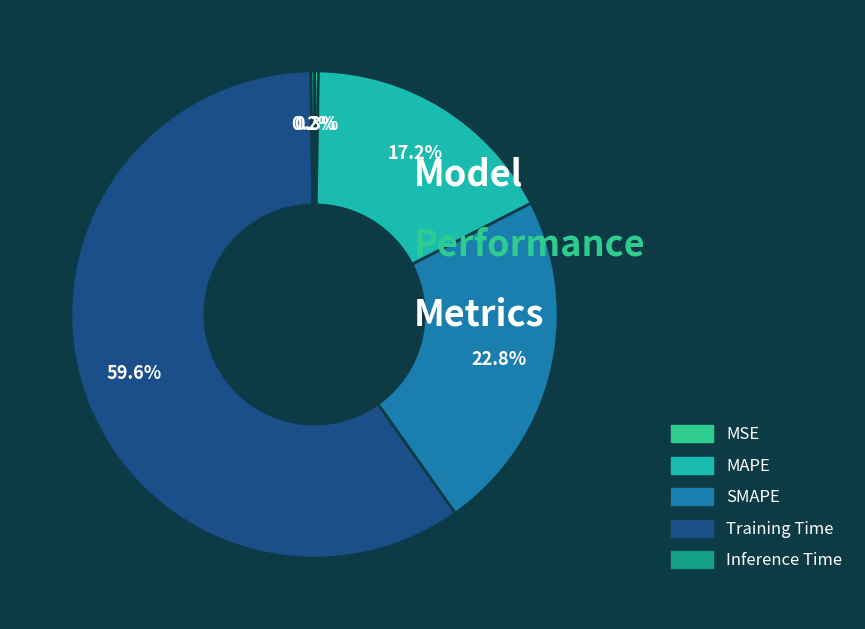

Which slice is the largest?

Training Time